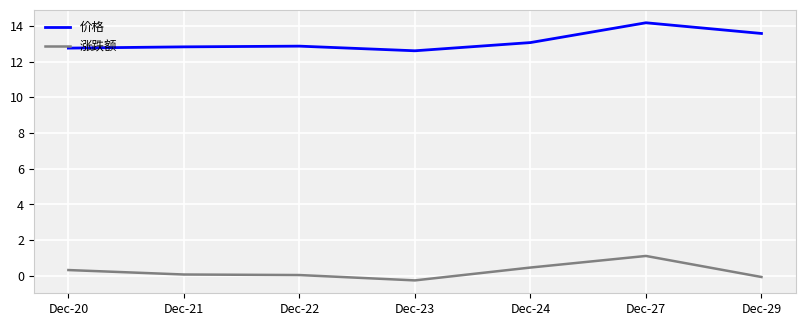

The 价格 series shows 12.9 at Dec-22. True or false?

True